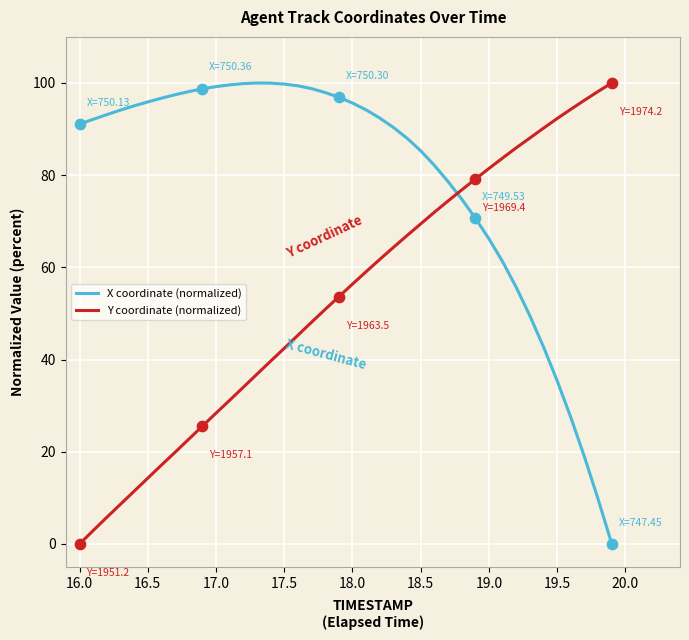

What is the greatest value displayed?

100.0